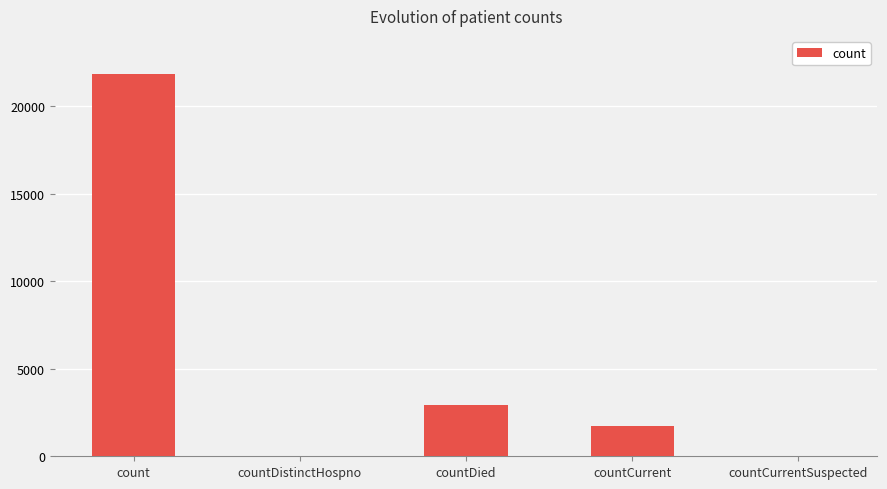

Reading left to right, transcribe all the data shown in this chart.

count=21836	countDistinctHospno=0	countDied=2948	countCurrent=1701	countCurrentSuspected=0